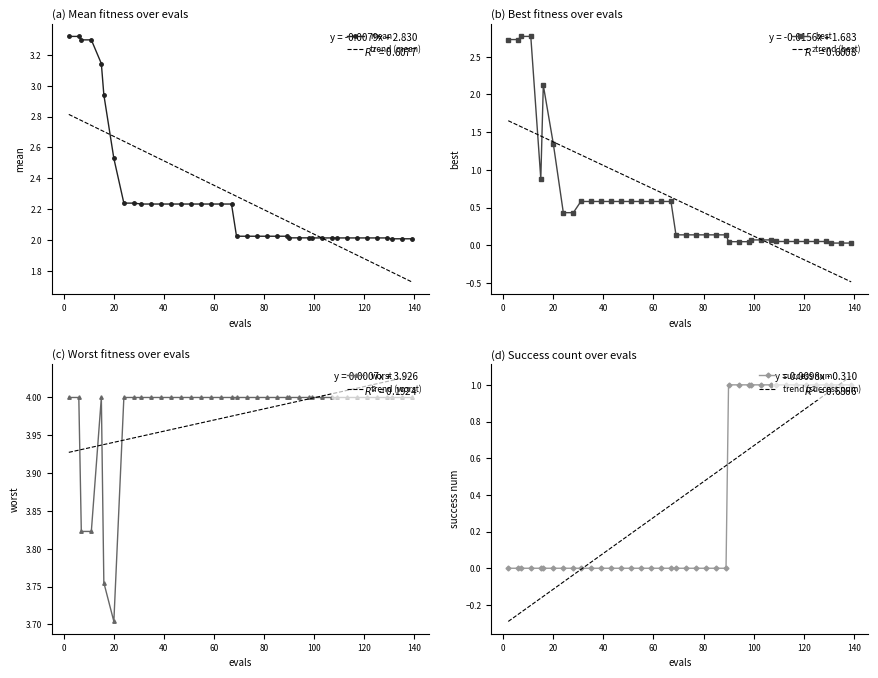

At how many categories does at least one series exceed 3?

40